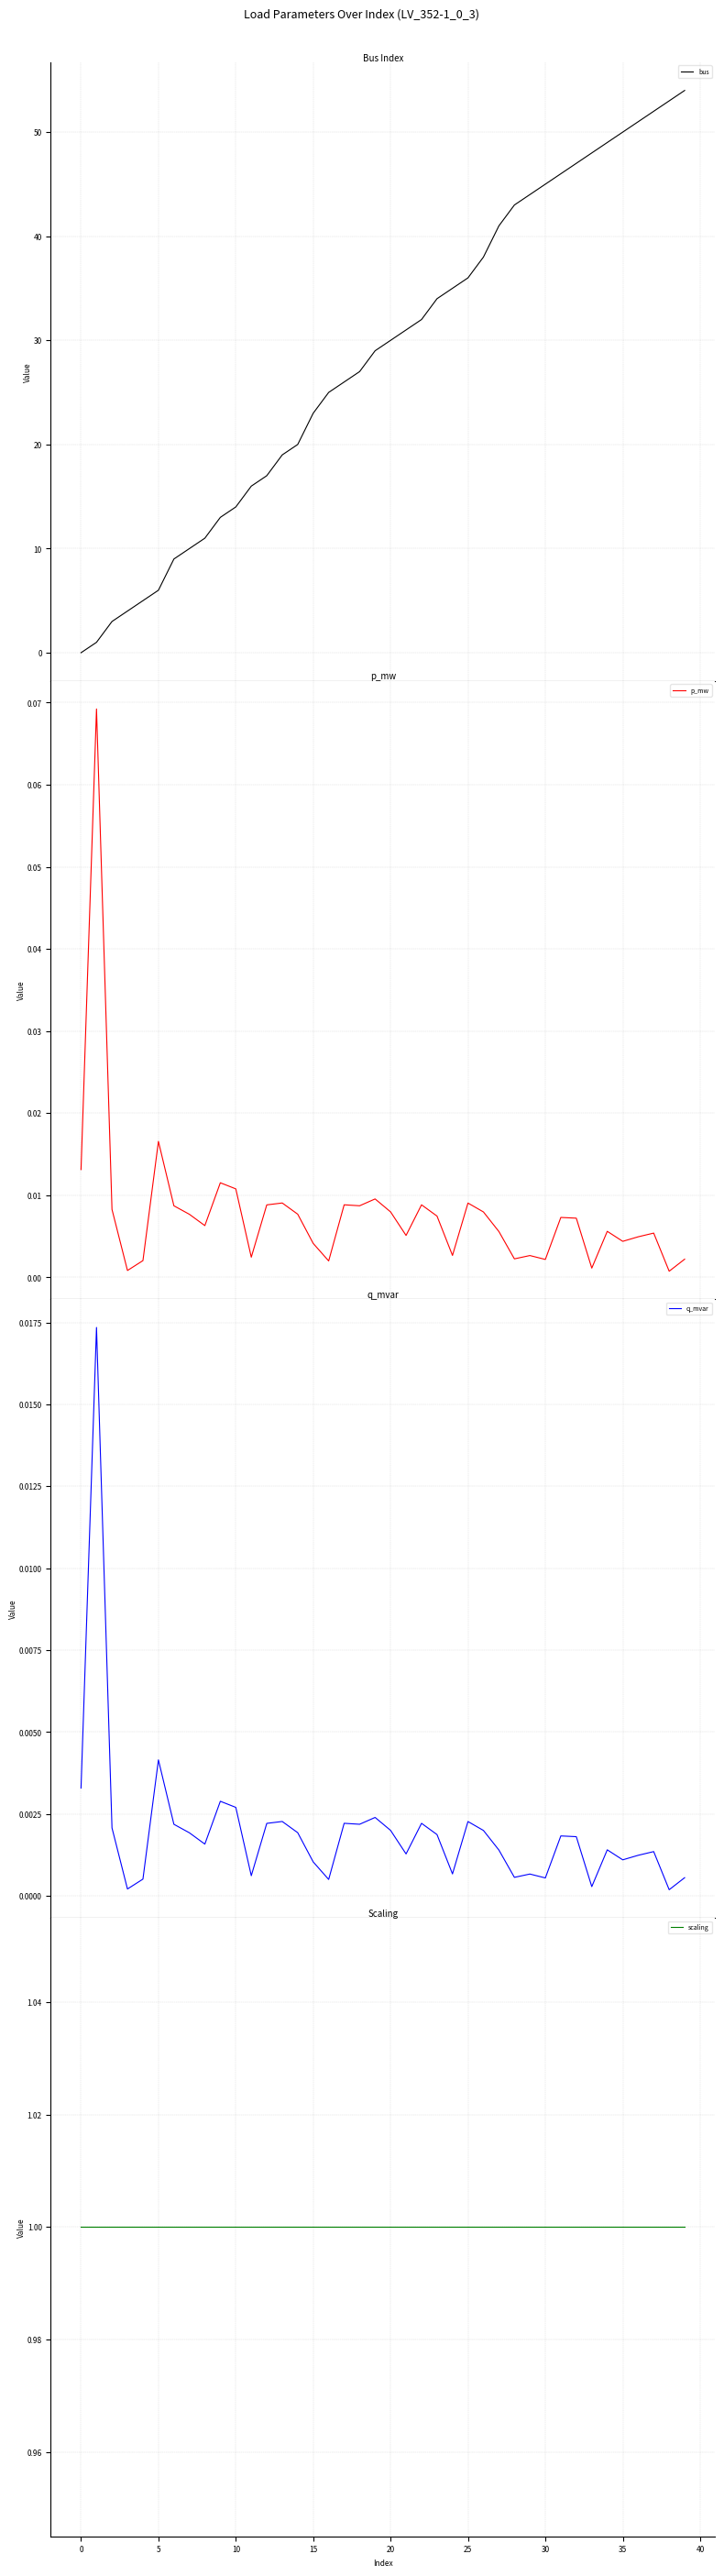

What is the maximum value for bus?

54